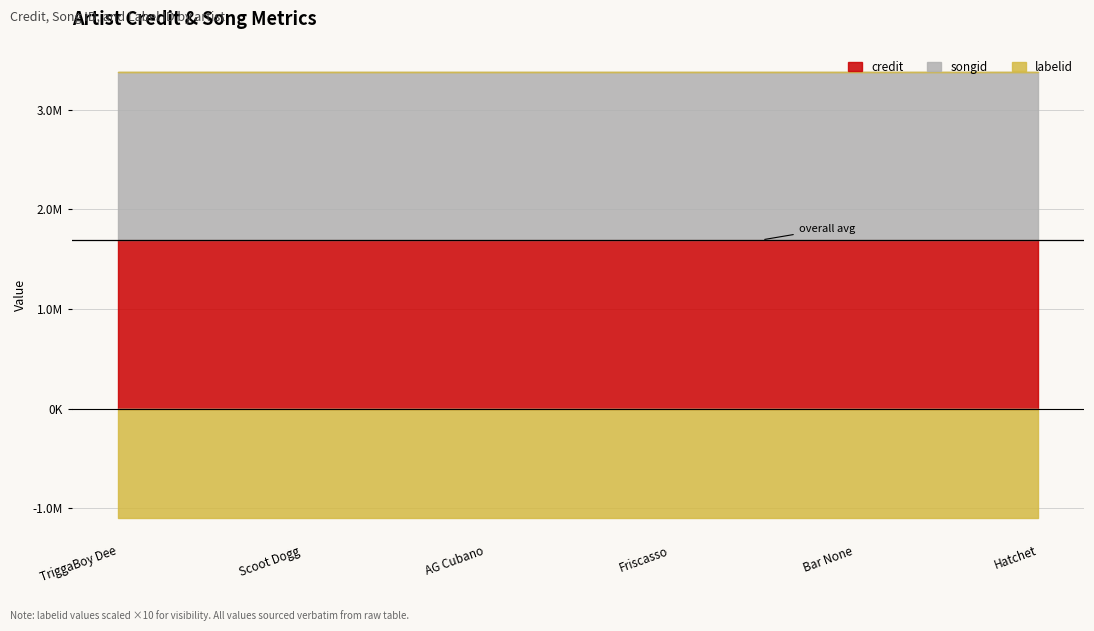

True or false: songid and labelid cross at least once.

False